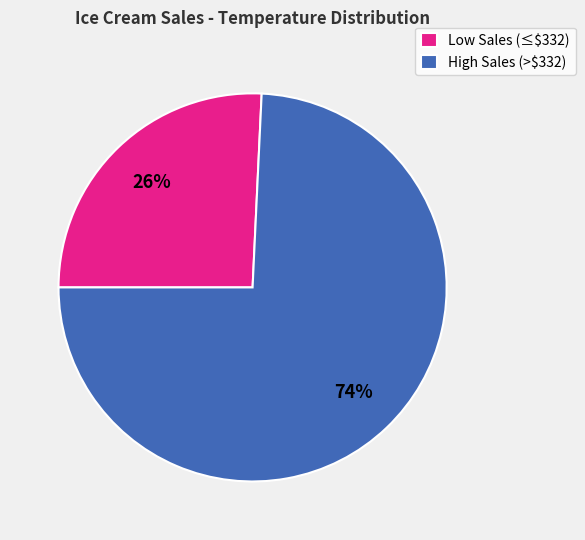

Rank the categories by value from highest to lowest.

High Sales (>$332), Low Sales (≤$332)